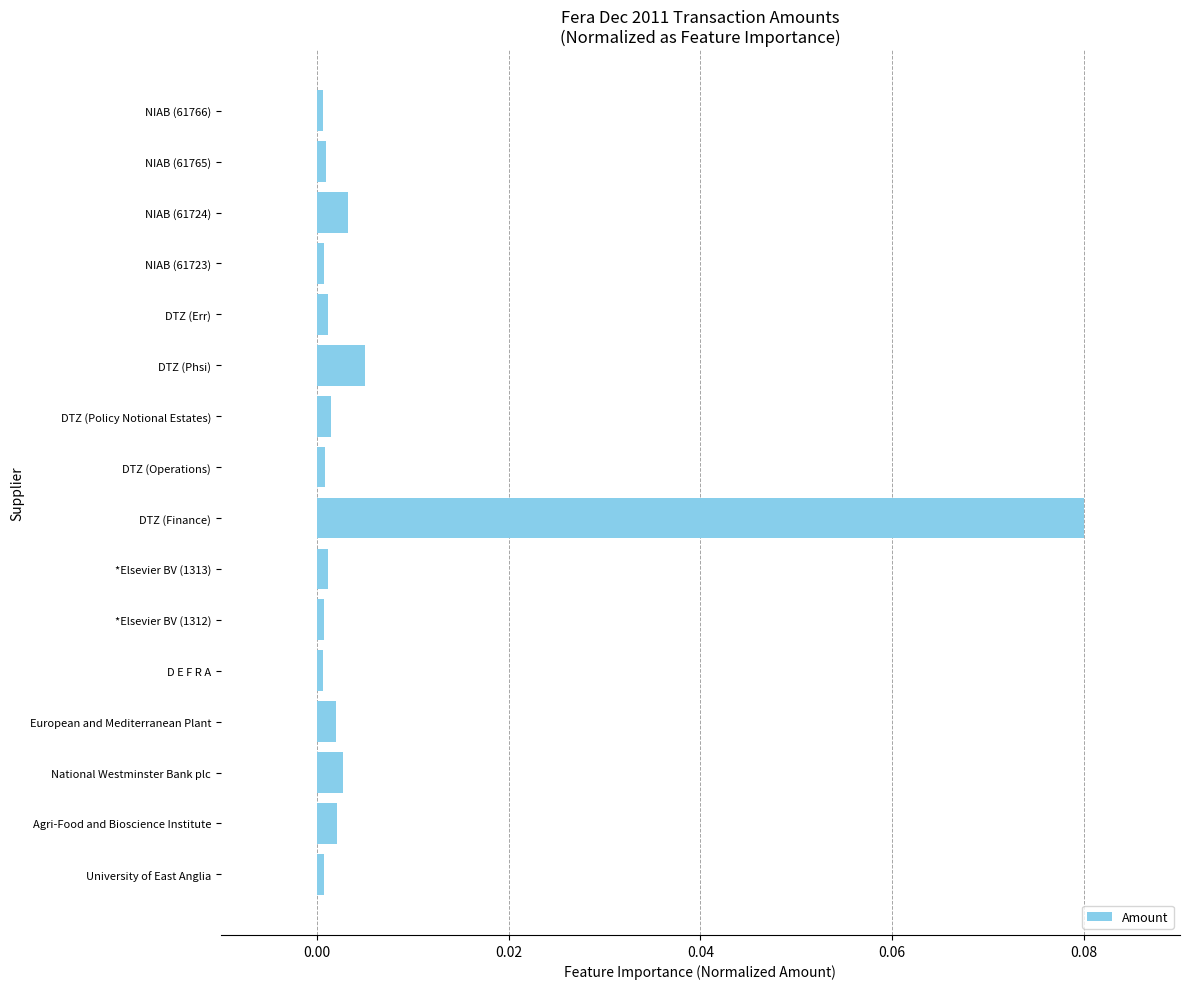

At which category does the chart reach its peak across all series?

DTZ (Finance)